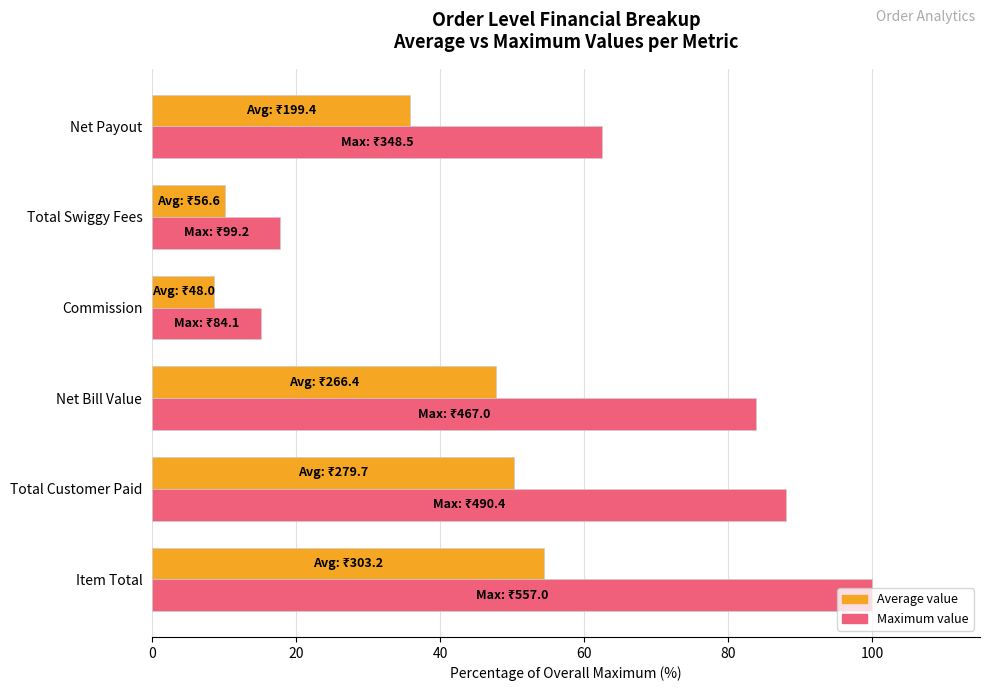

What is the difference between the maximum and minimum values in the Average value series?

45.8